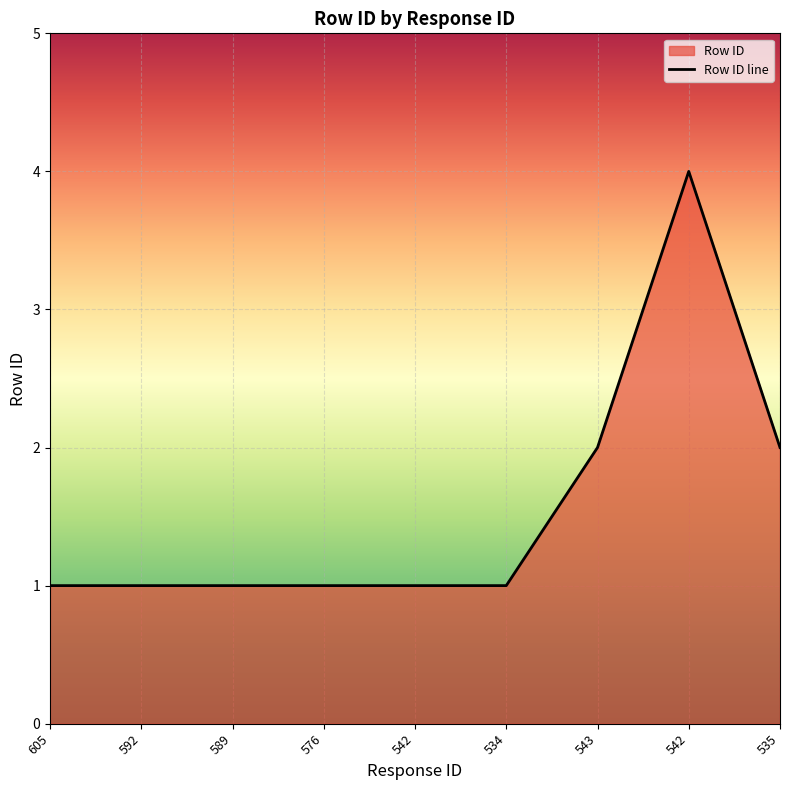

What is the label of the 2nd point from the left?

592